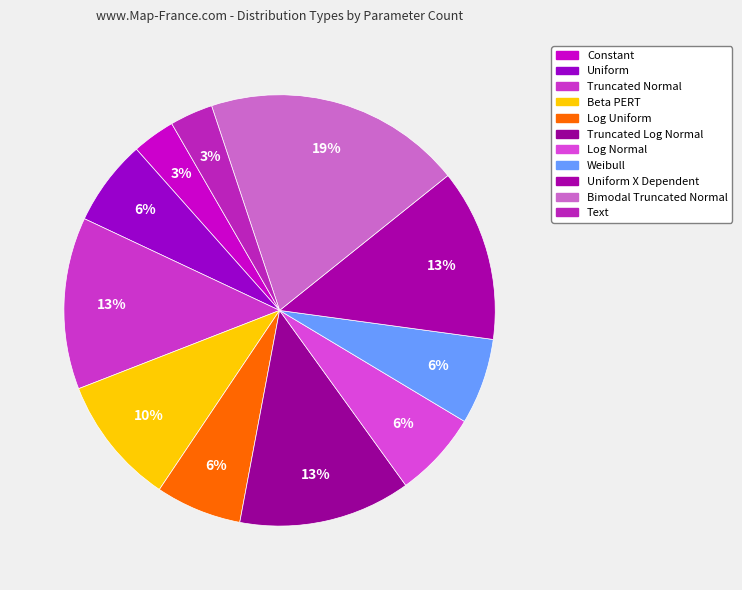

How many slices are in this pie chart?

11